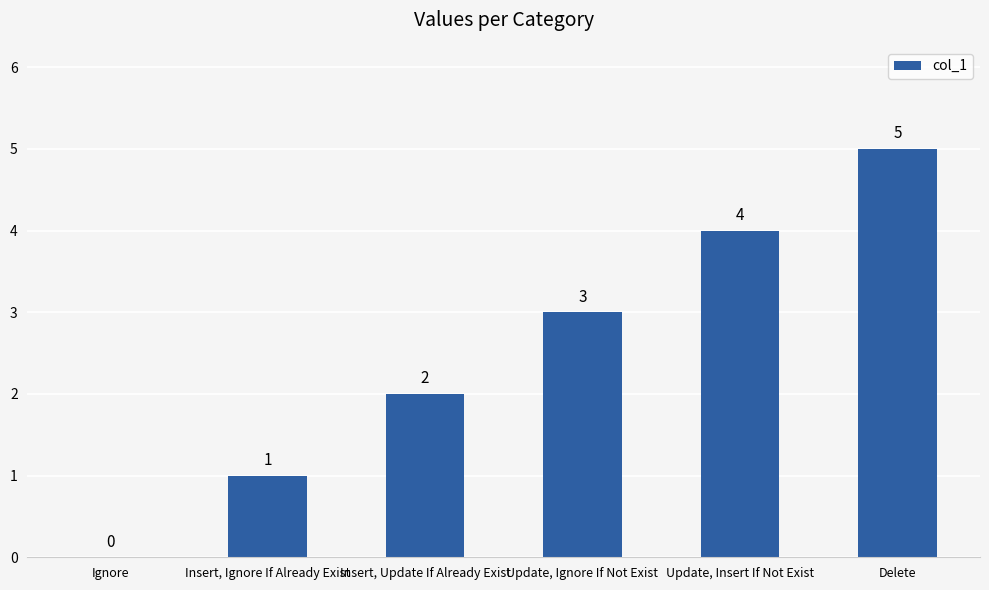

How many values are between 1 and 4?

4